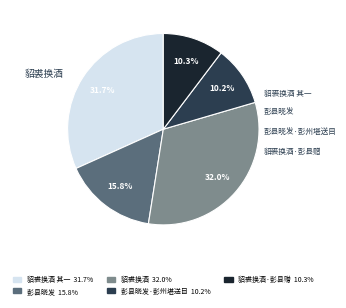

Is there any slice that represents more than half of the pie?

No